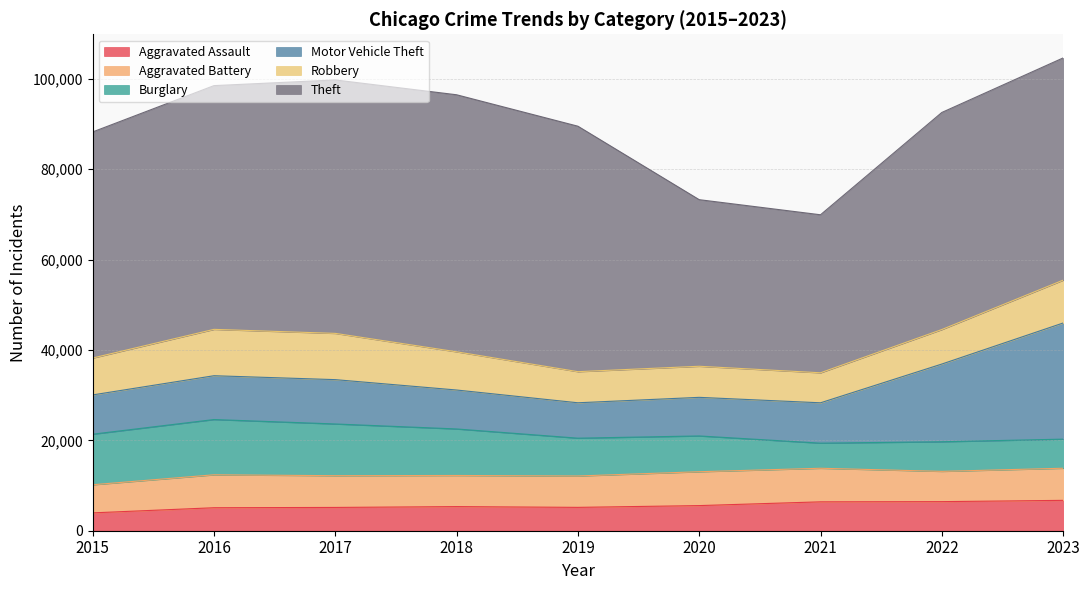

What is the minimum value shown in the chart?

3950